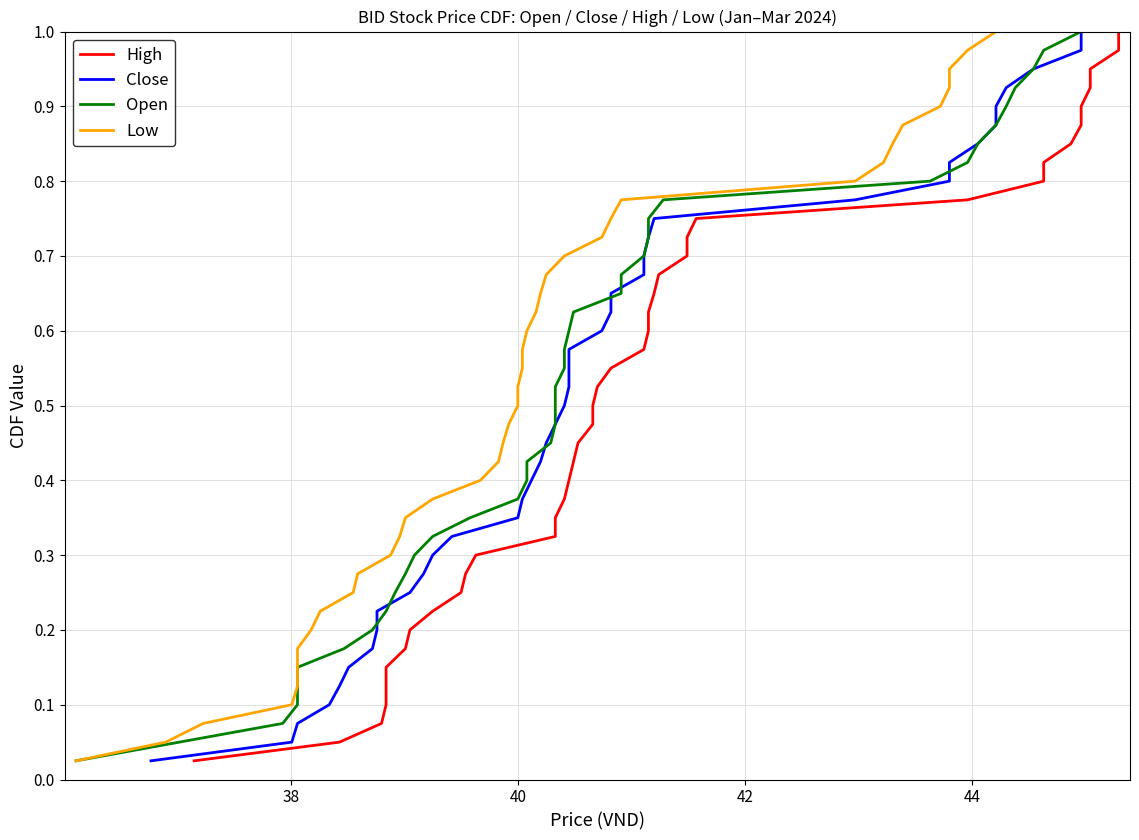

True or false: High has more than 0 points higher than both neighbors.

False